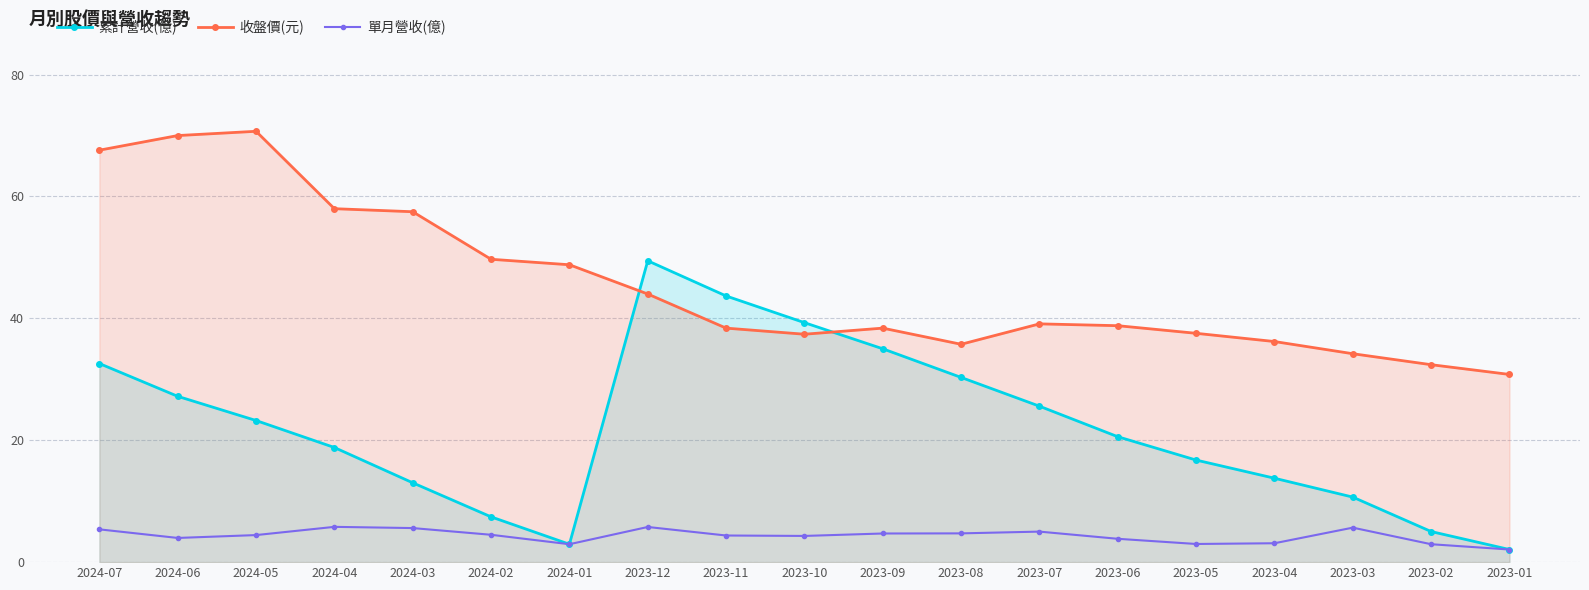

What is the average value of the 累計營收(億) series?

22.0